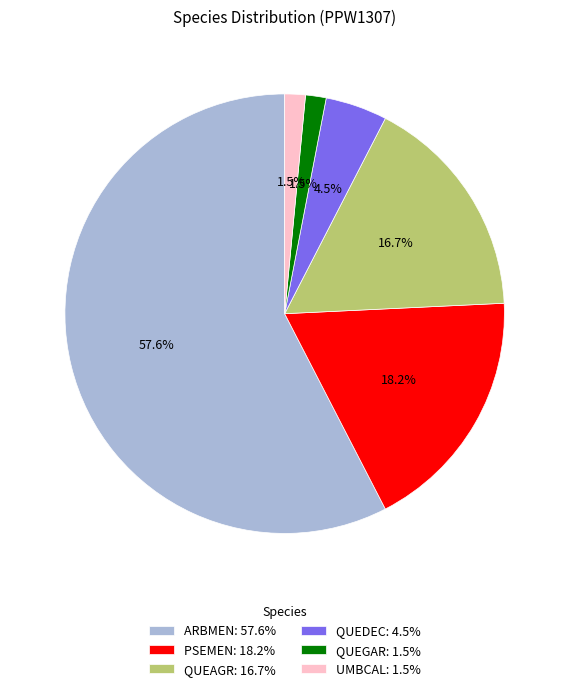

True or false: QUEAGR accounts for 17% of the total.

True